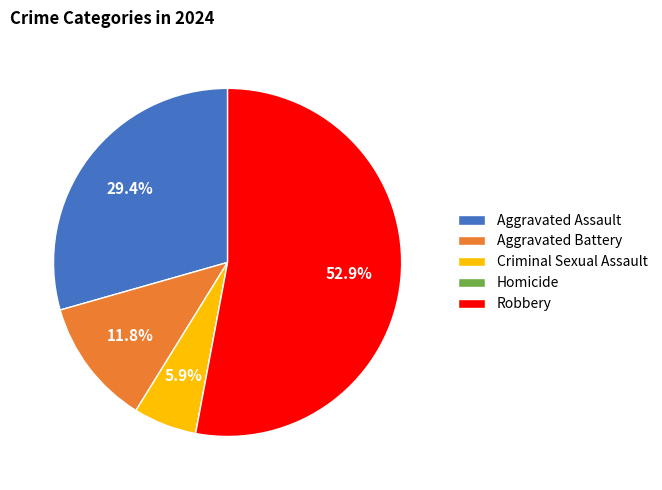

What is the majority slice?

Robbery